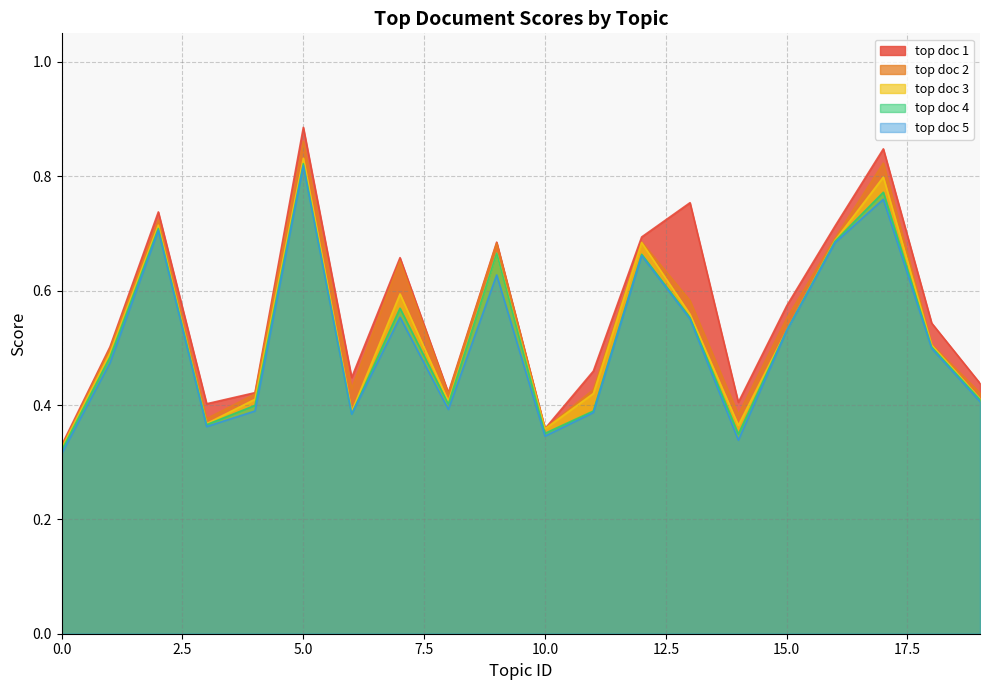

Where is the first local minimum for top doc 4?

3